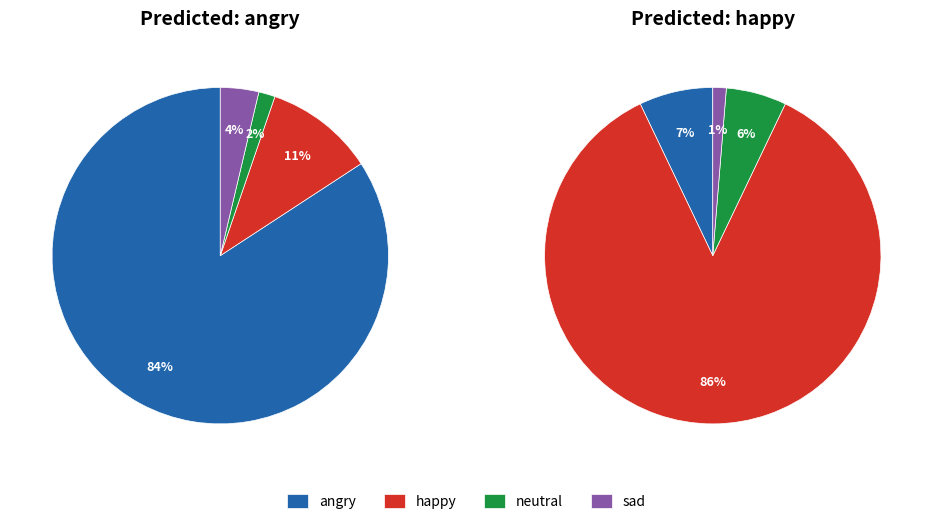

To the nearest percent, what percentage of the pie is values_happy?

86%